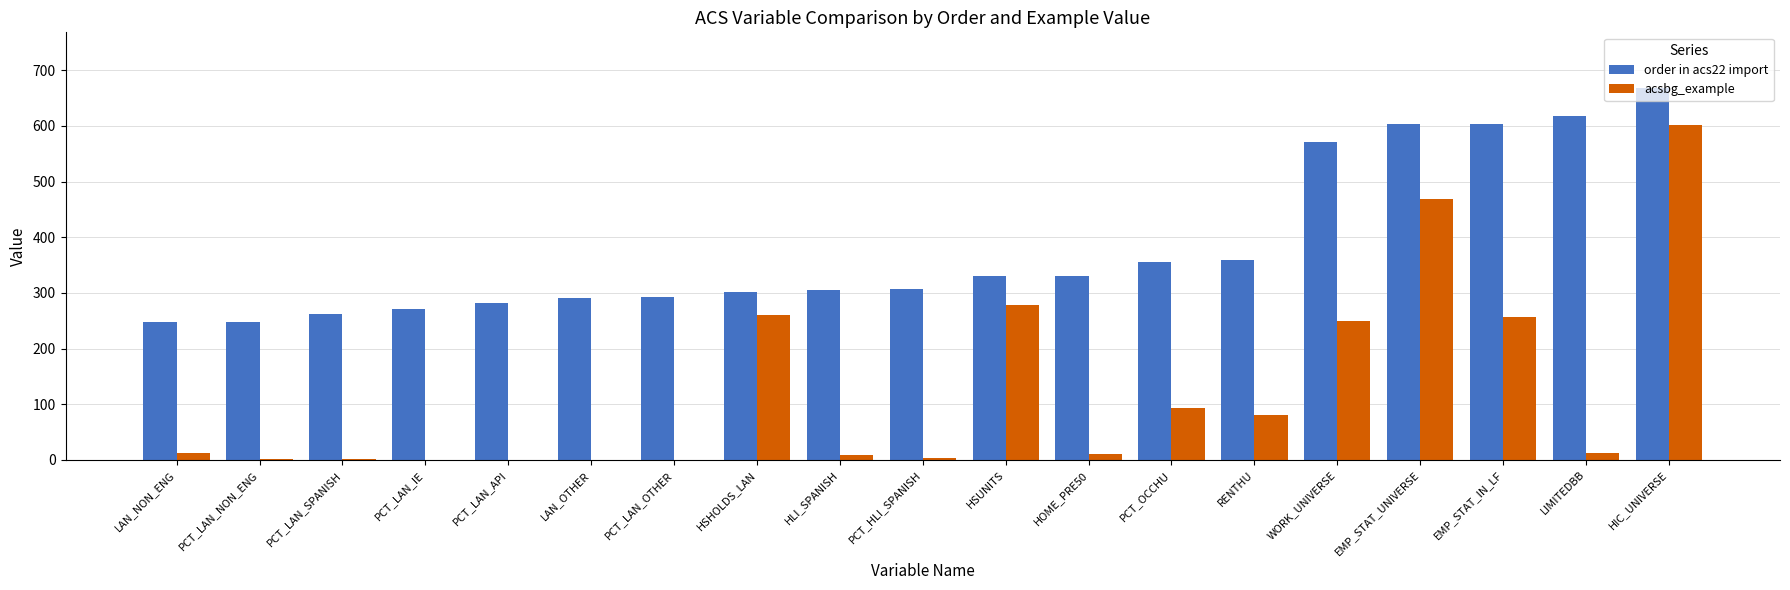

What is the total value across all series at EMP_STAT_UNIVERSE?

1071